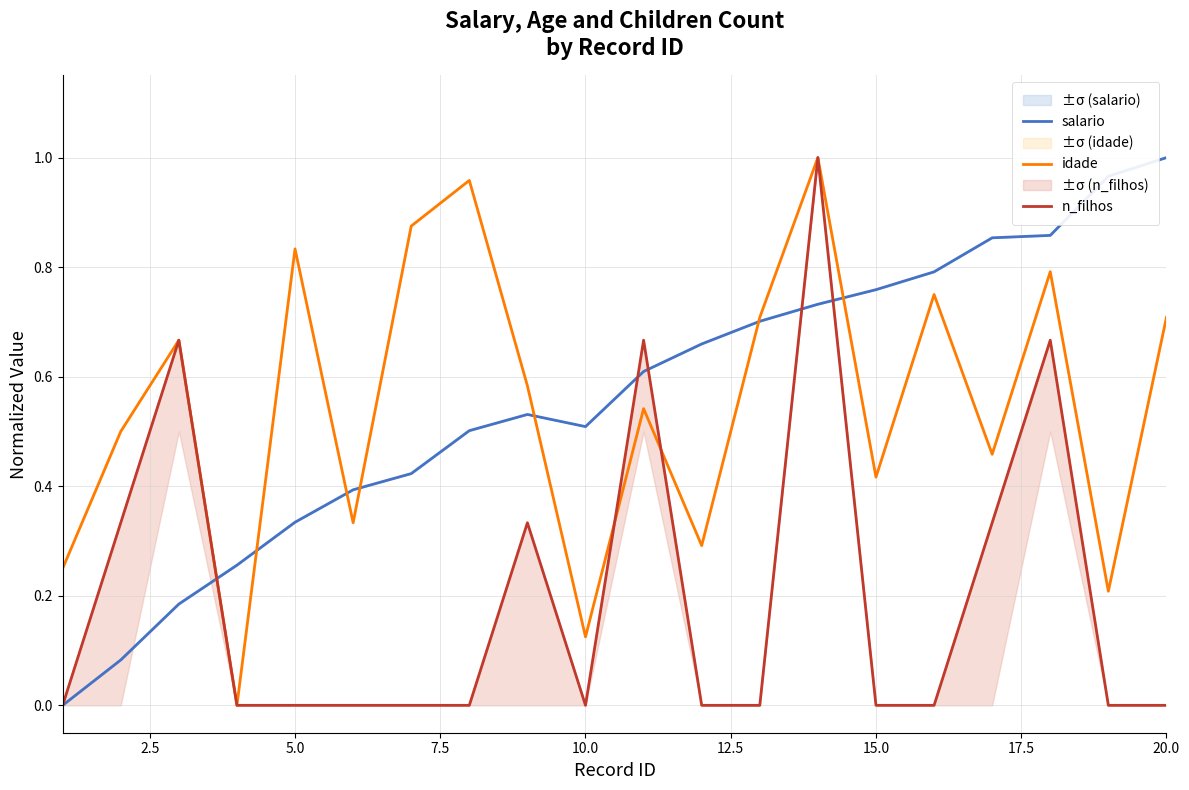

The idade series shows 1.2 at 5.0. True or false?

False